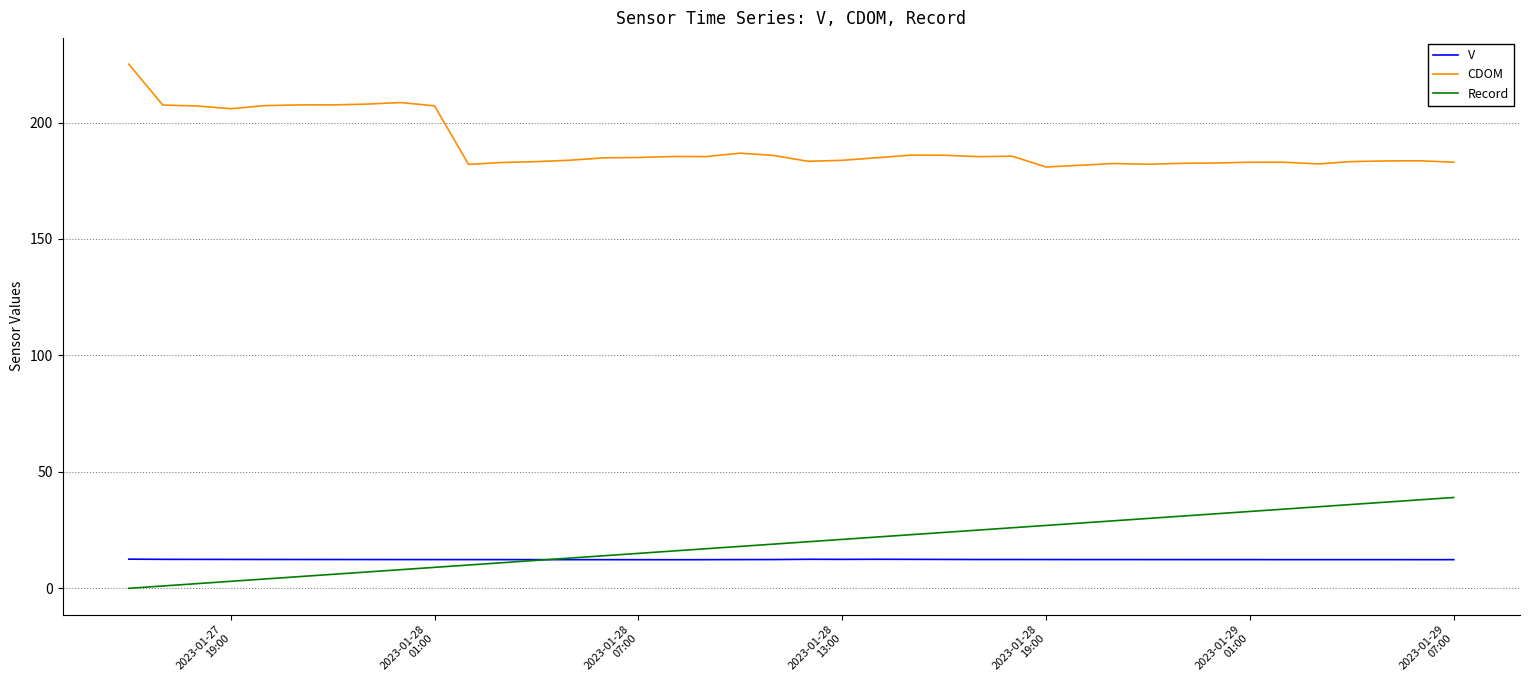

List the series in order of their peak value, lowest first.

V, Record, CDOM